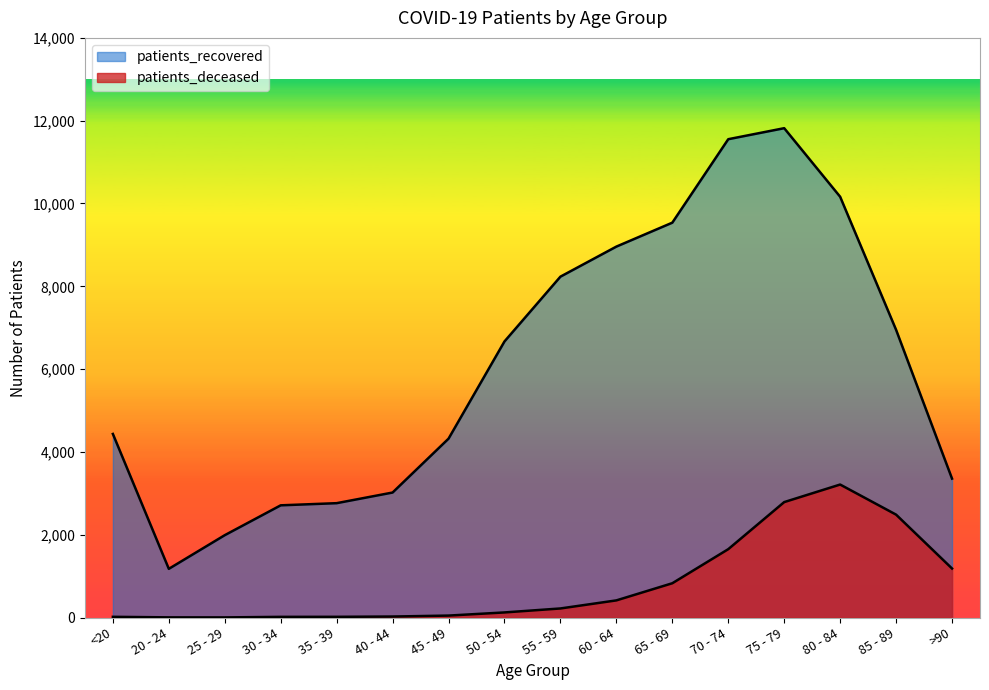

What value does the patients_deceased series have at 80 - 84?

3212